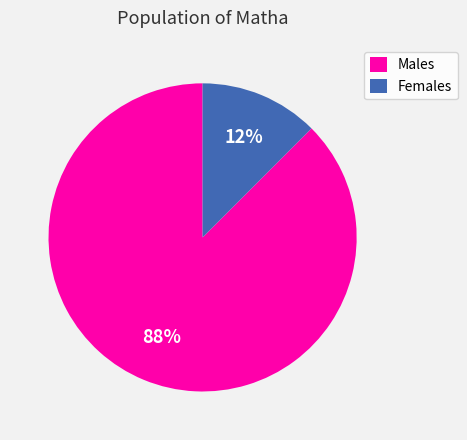

How many slices are in this pie chart?

2